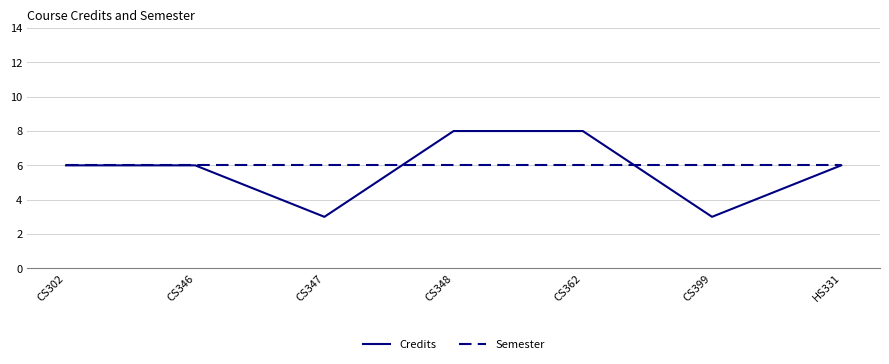

What are all the series names shown in the legend?

Credits, Semester